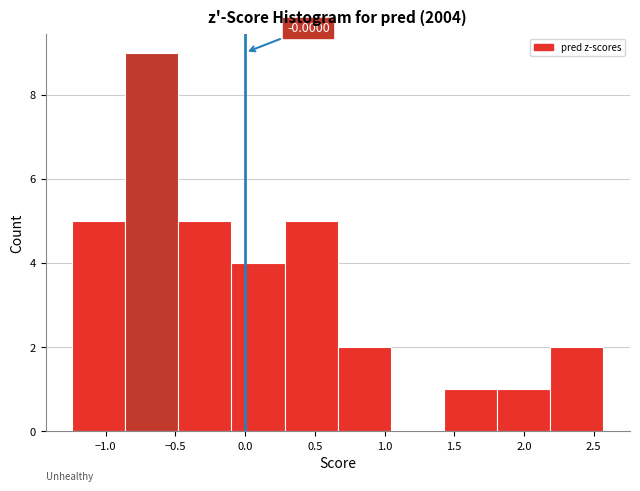

Which range on the x-axis has the tallest bar?

-0.85 to -0.50